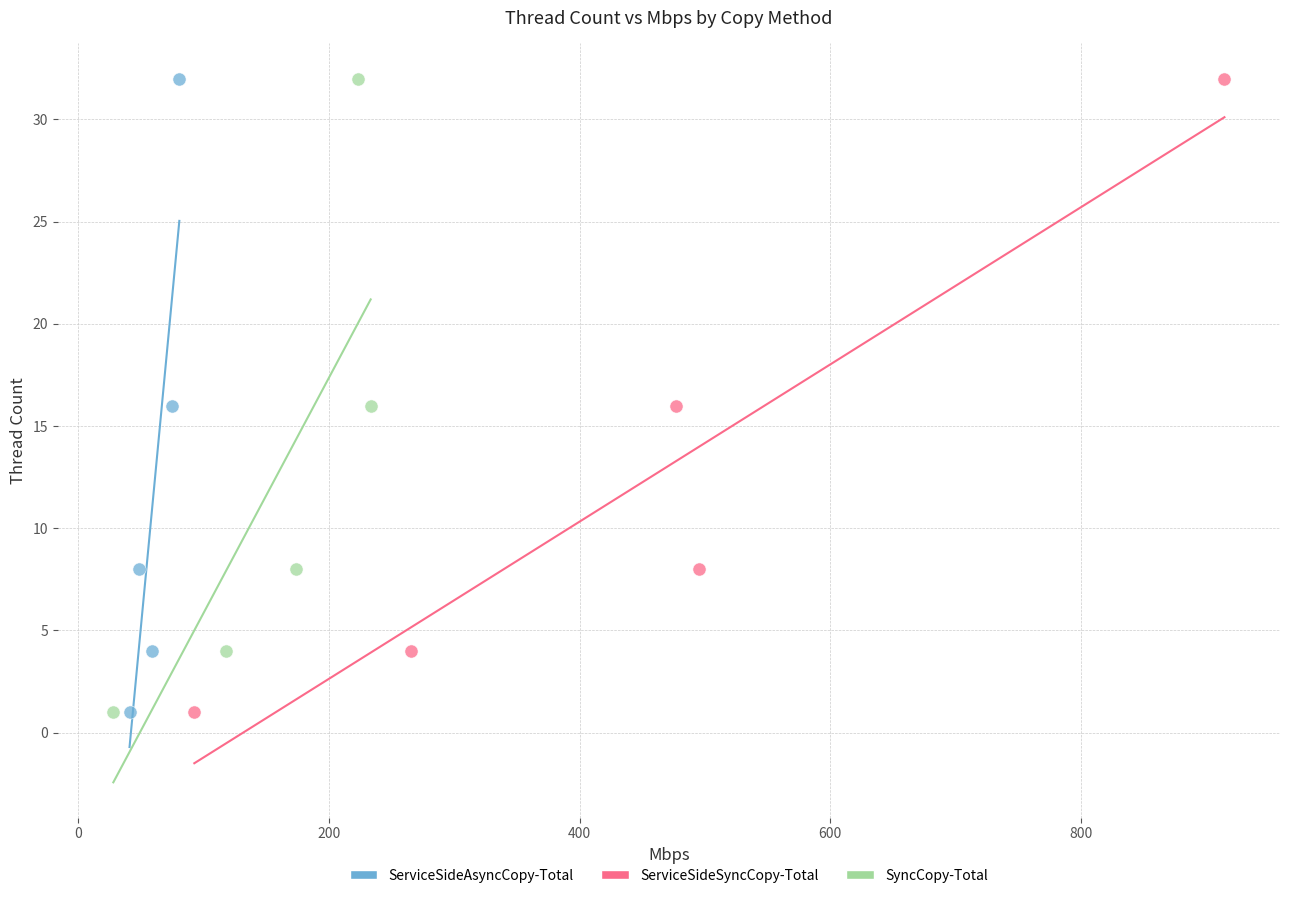

What are all the series names shown in the legend?

ServiceSideAsyncCopy-Total, ServiceSideSyncCopy-Total, SyncCopy-Total